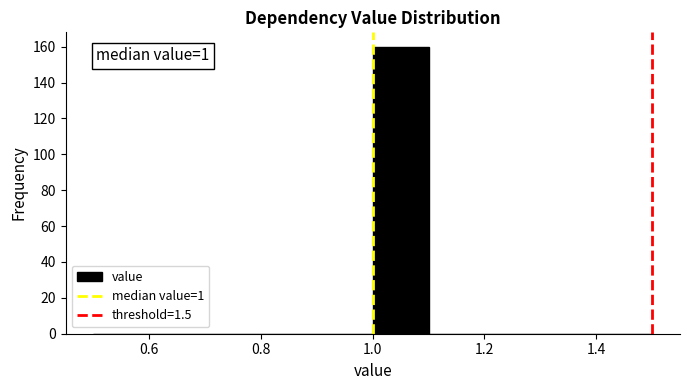

Over which range of the x-axis is the bar tallest?

1.0 to 1.1